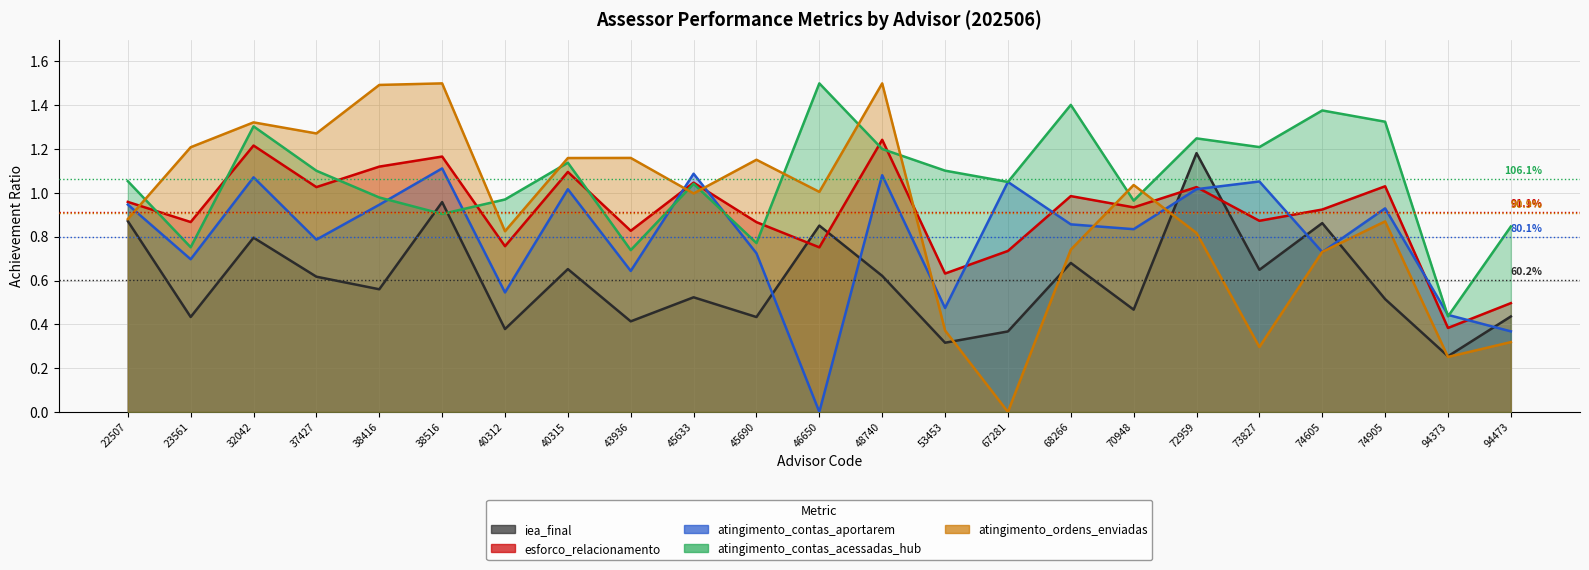

What is the approximate value of atingimento_contas_acessadas_hub at 74905?

1.3